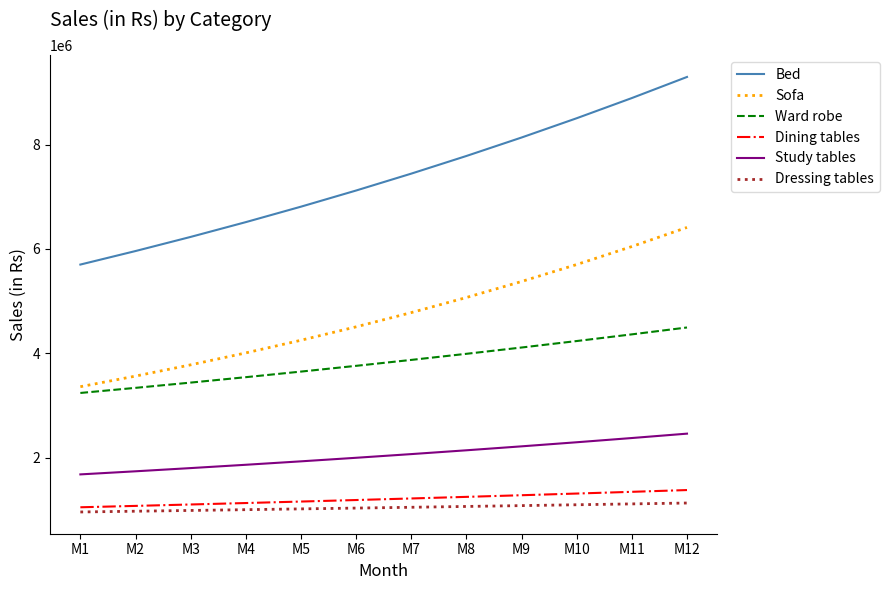

Is it true that Ward robe equals 4110715.1 at M9?

True